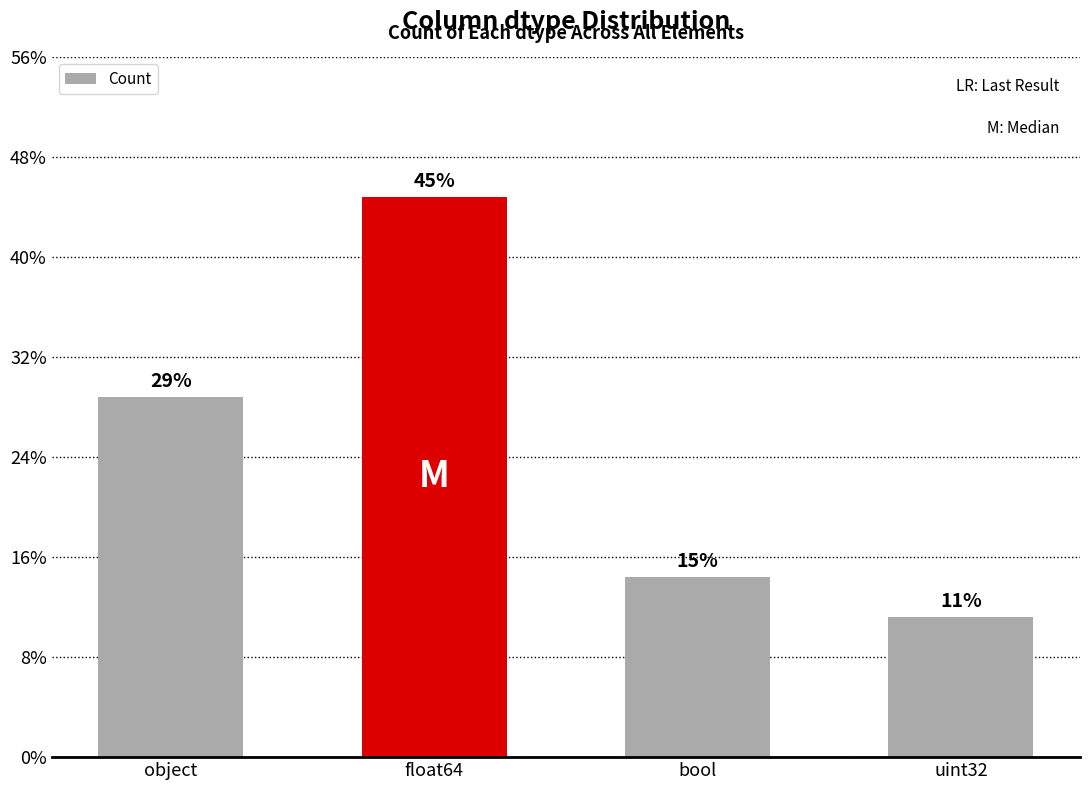

Reading right to left, transcribe all the data shown in this chart.

uint32=7	bool=9	float64=28	object=18